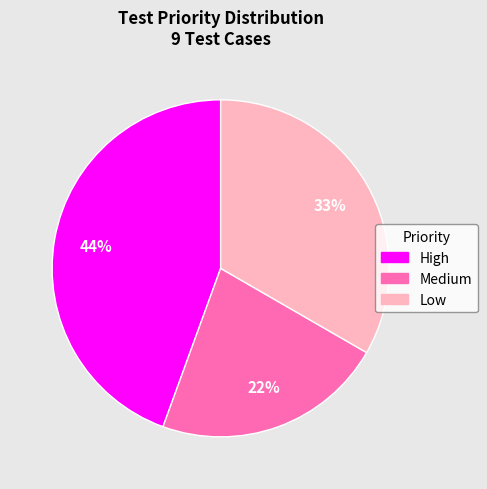

To the nearest percent, what portion does Medium represent?

22%